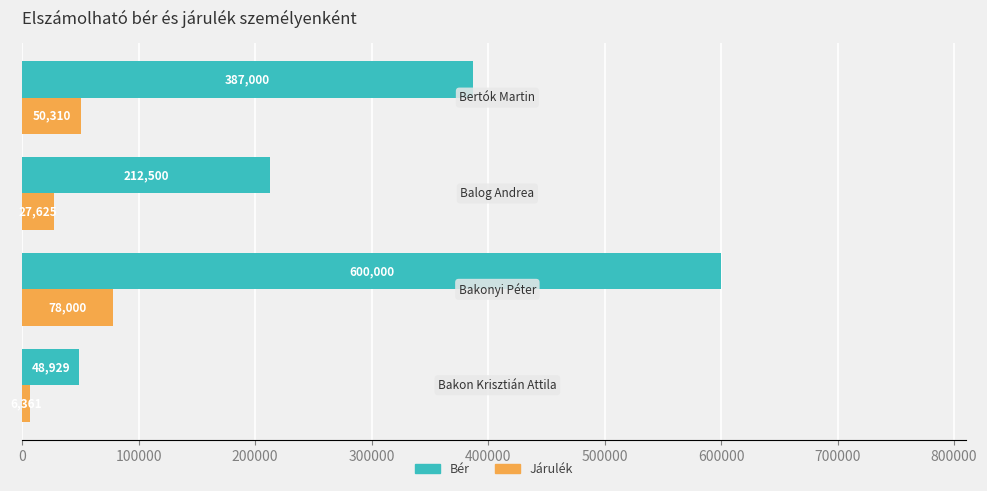

Which series has the largest total across all categories?

Bér